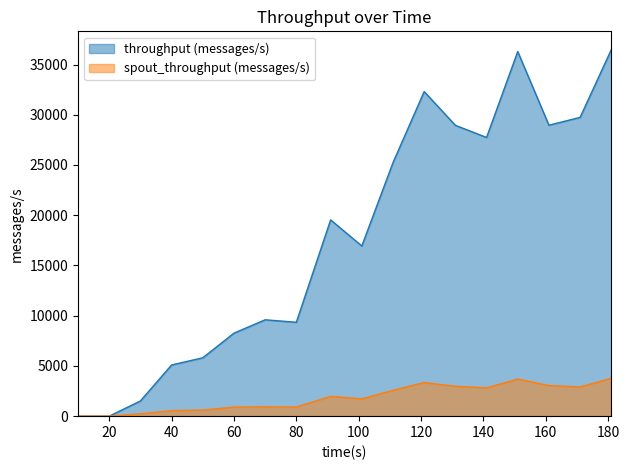

True or false: throughput (messages/s) and spout_throughput (messages/s) cross at least once.

False